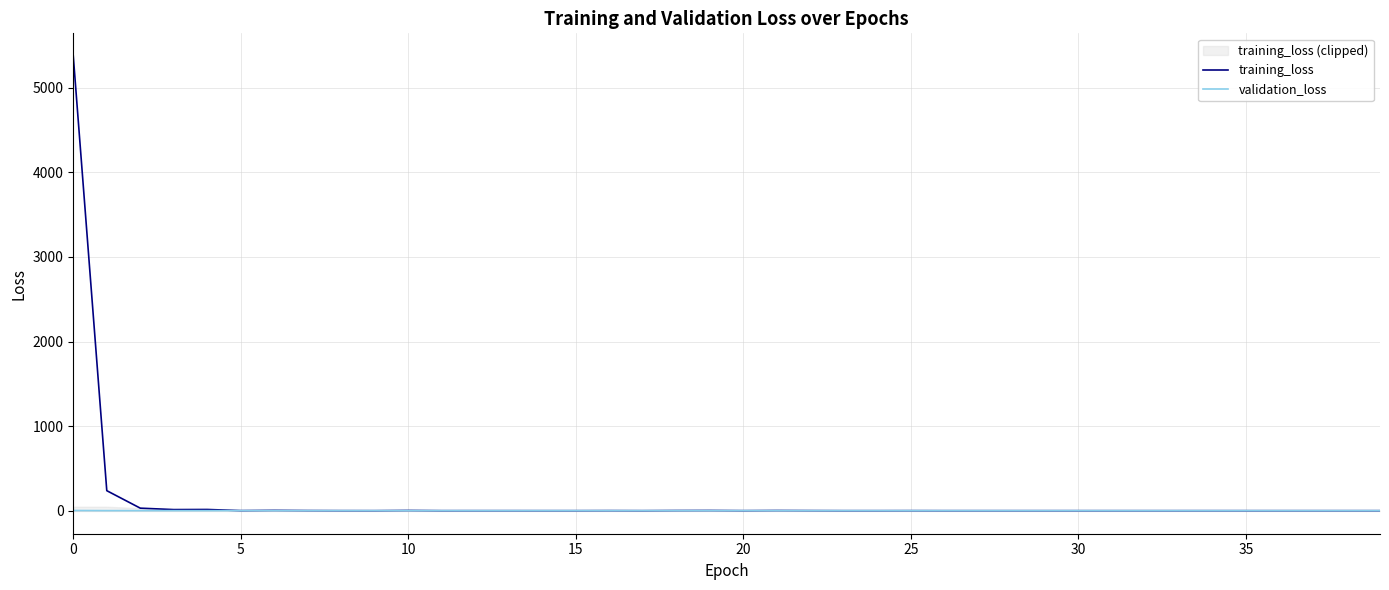

Is it true that validation_loss equals 3.9 at 35?

True